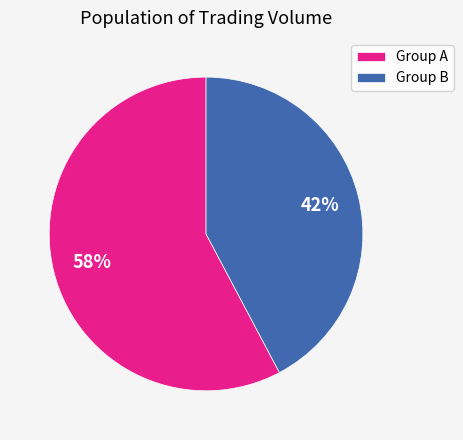

Which category has the biggest portion of the pie?

Group A